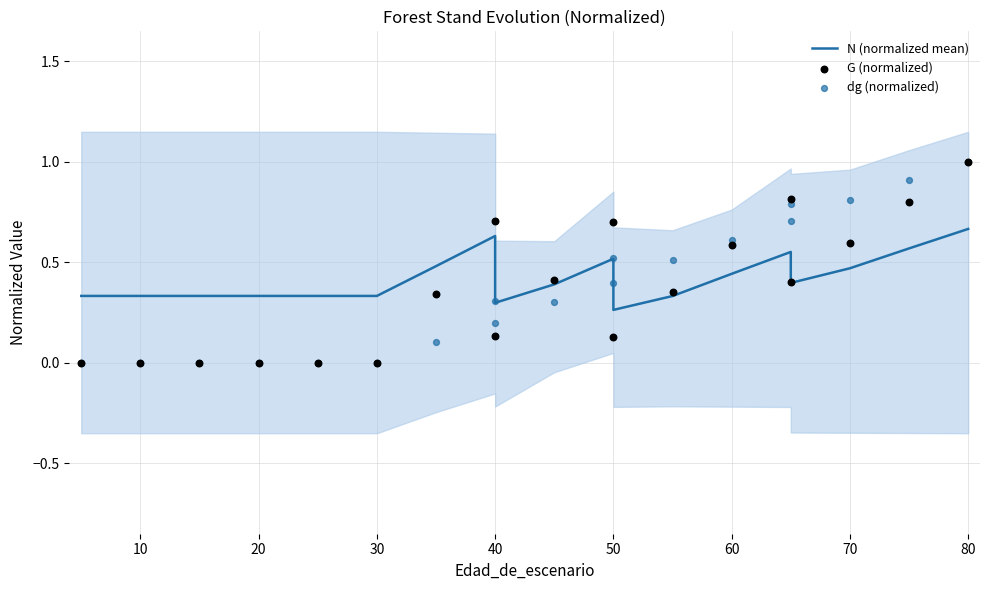

Which series has the widest spread of Y values?

G (normalized)